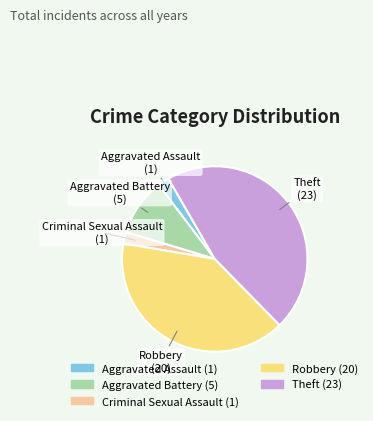

Which slice is the largest?

Theft